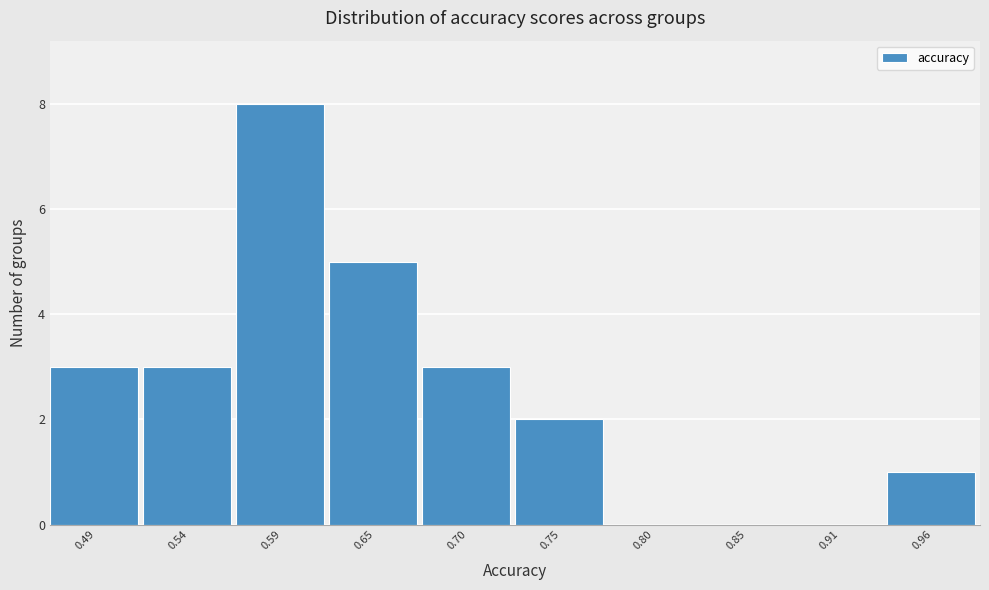

Reading left to right, extract all data points from this chart.

0.49=3	0.54=3	0.59=8	0.65=5	0.70=3	0.75=2	0.80=0	0.85=0	0.91=0	0.96=1